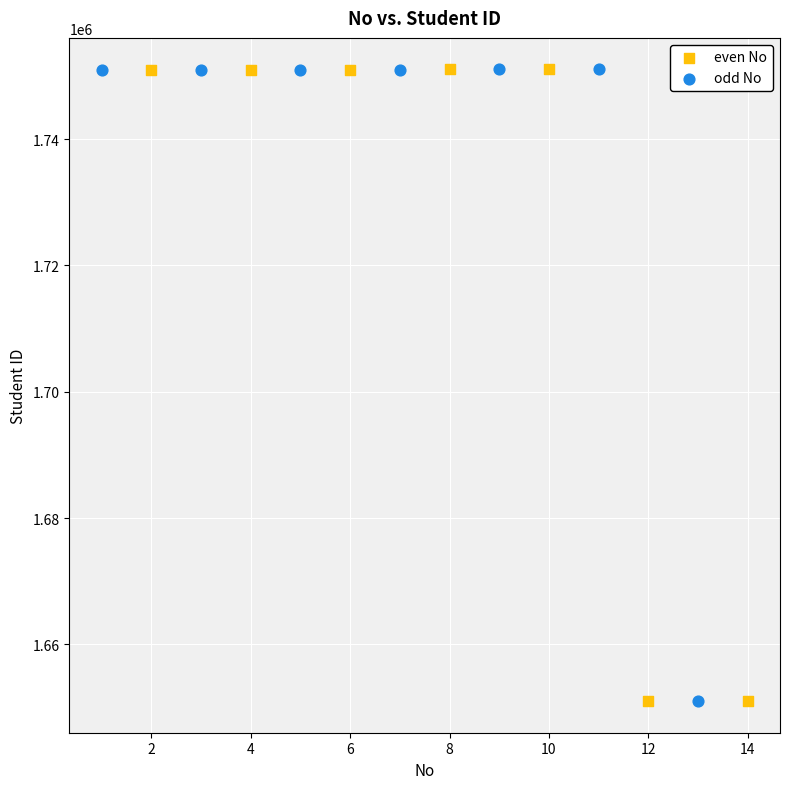

What are all the series names shown in the legend?

even No, odd No